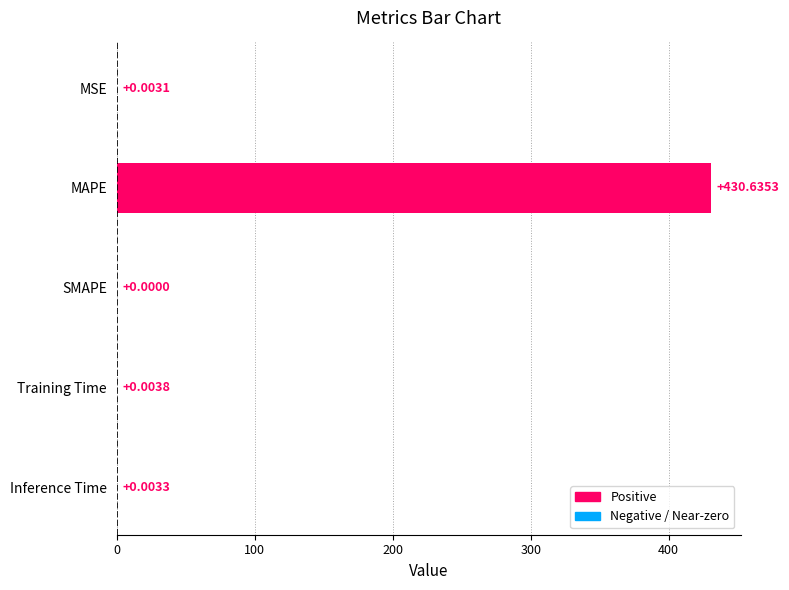

Between Inference Time and MAPE, which is larger?

MAPE